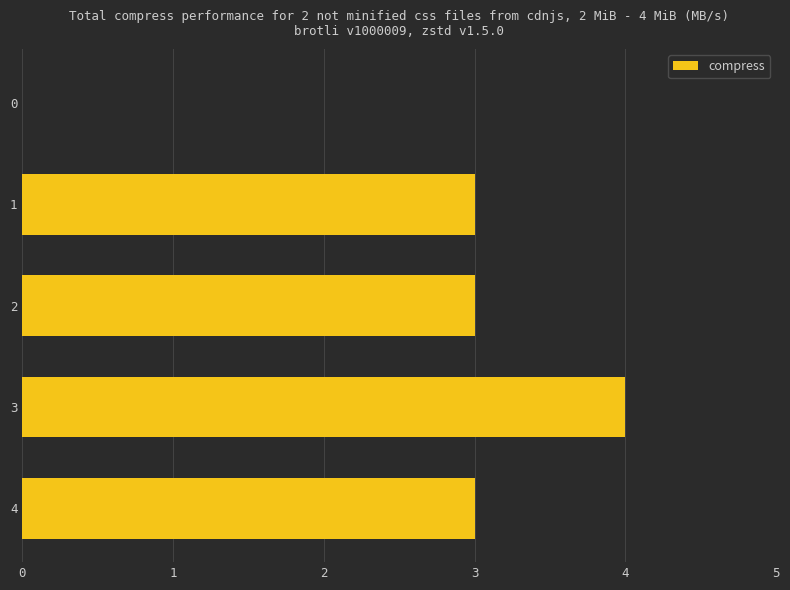

What is the change in value from 0 to 3?

+4